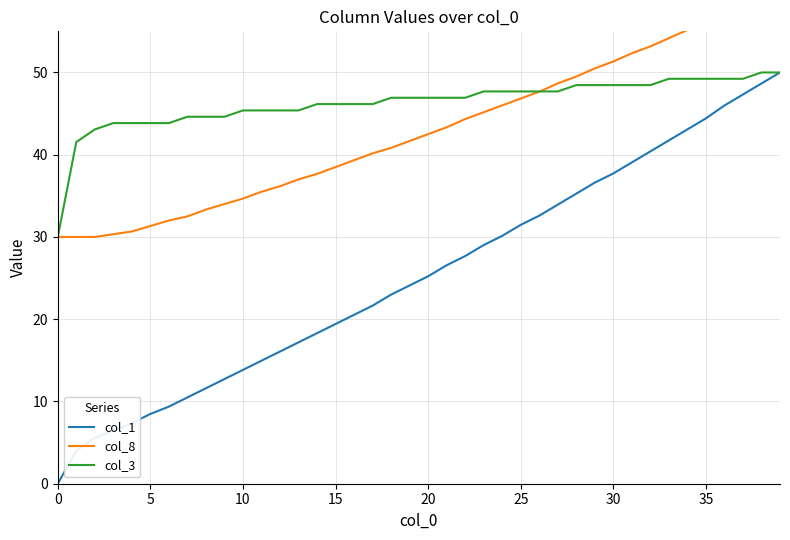

What is the sum of all col_8 values?

1716.3